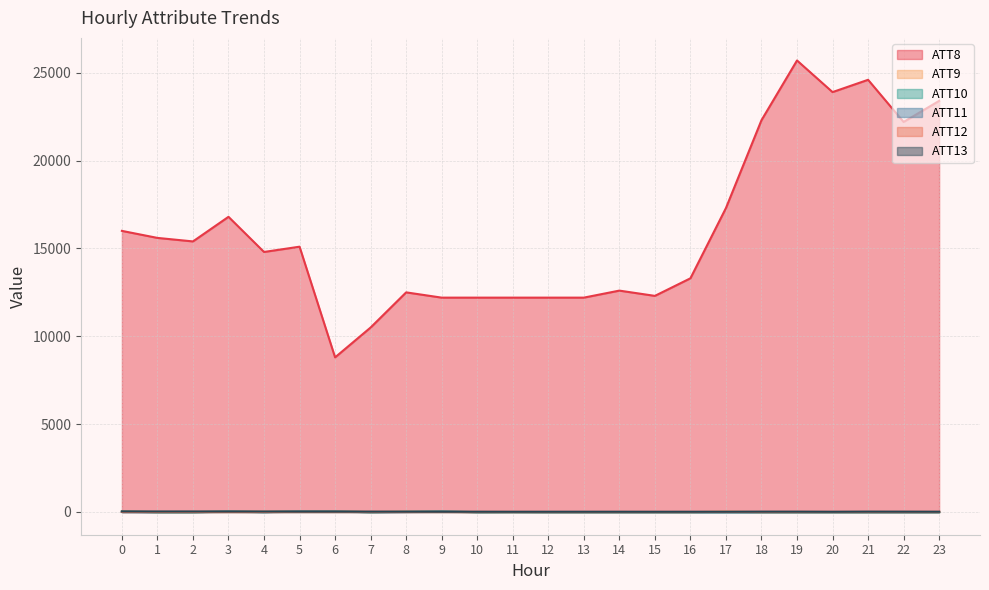

How many positive values does the ATT10 series have?

6